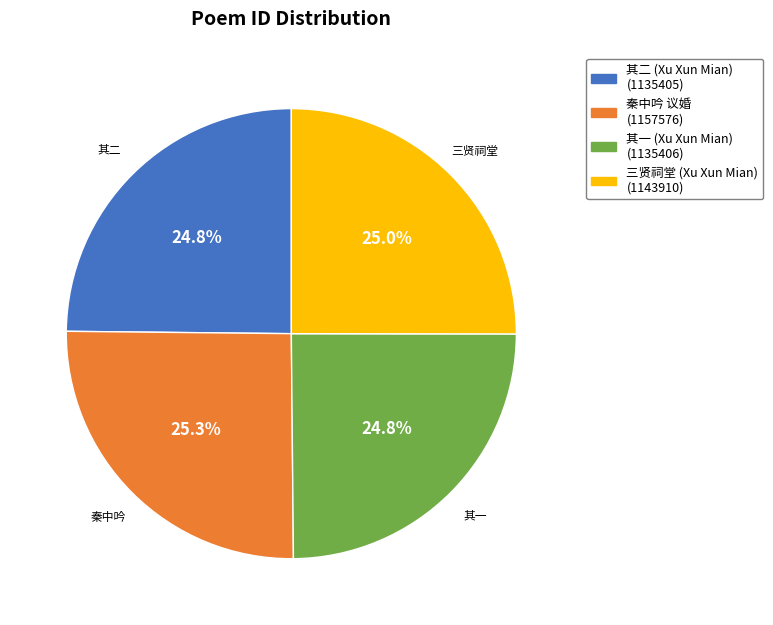

Is there any slice that represents more than half of the pie?

No